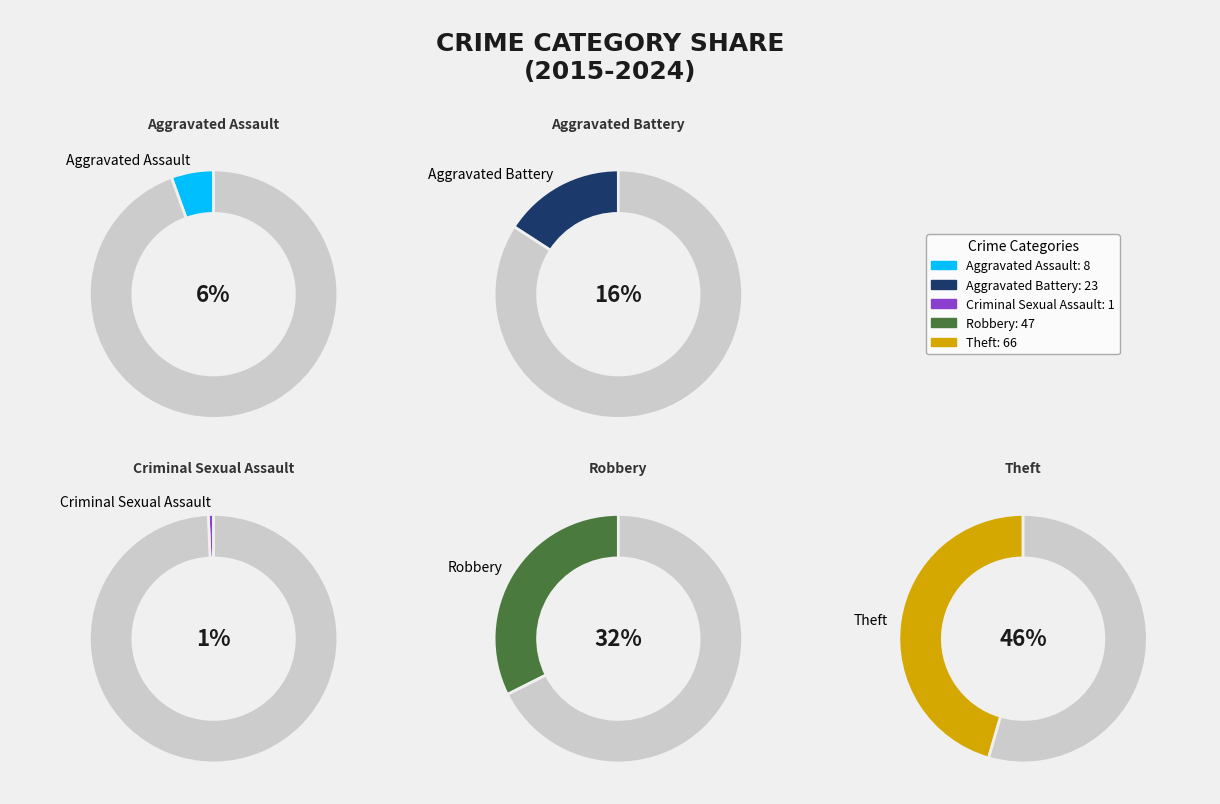

Which has a higher value, Criminal Sexual Assault or Robbery?

Robbery